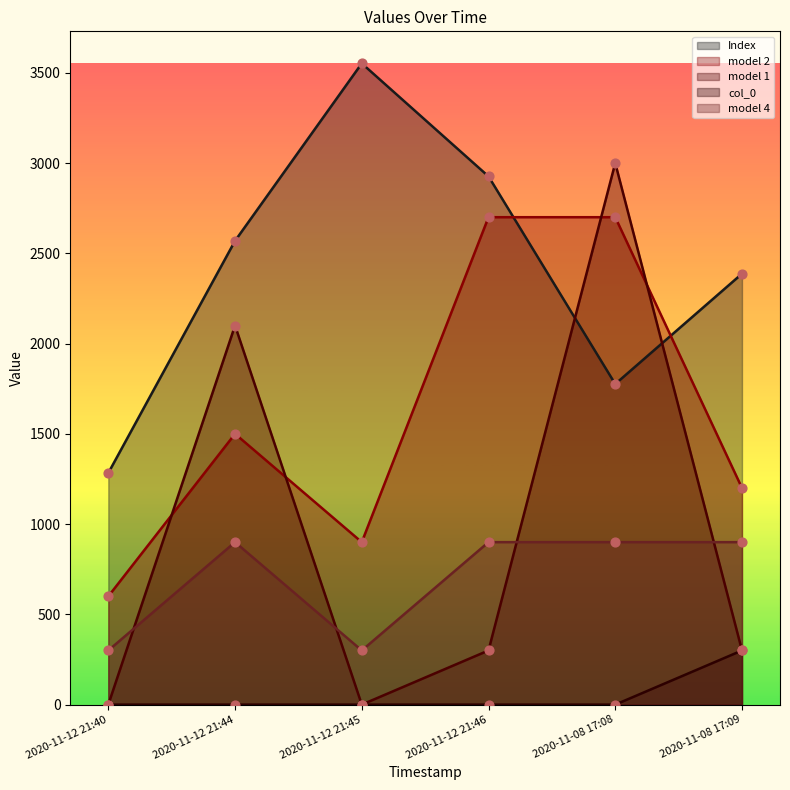

What are all the series names shown in the legend?

Index, model 2, model 1, col_0, model 4